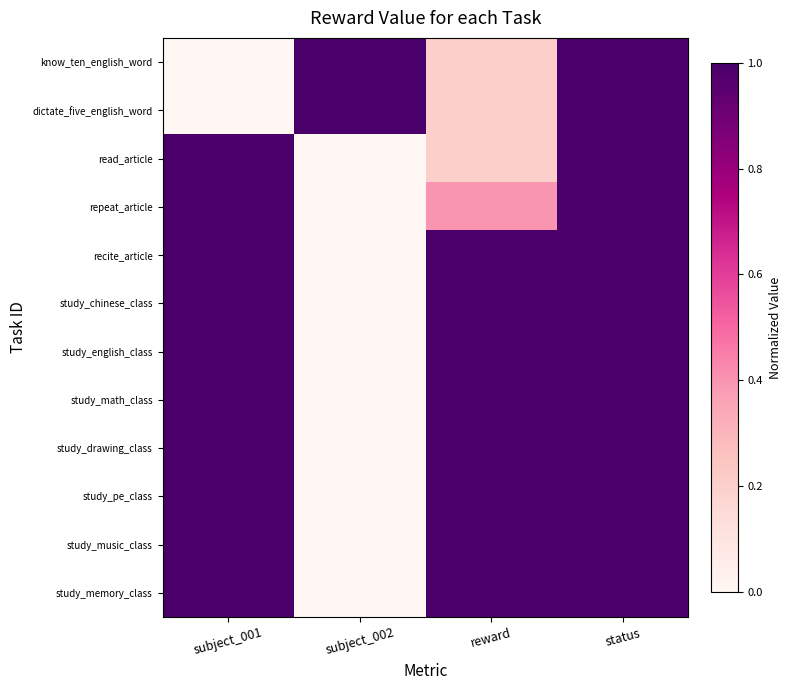

Which label corresponds to the largest value in the chart?

subject_002